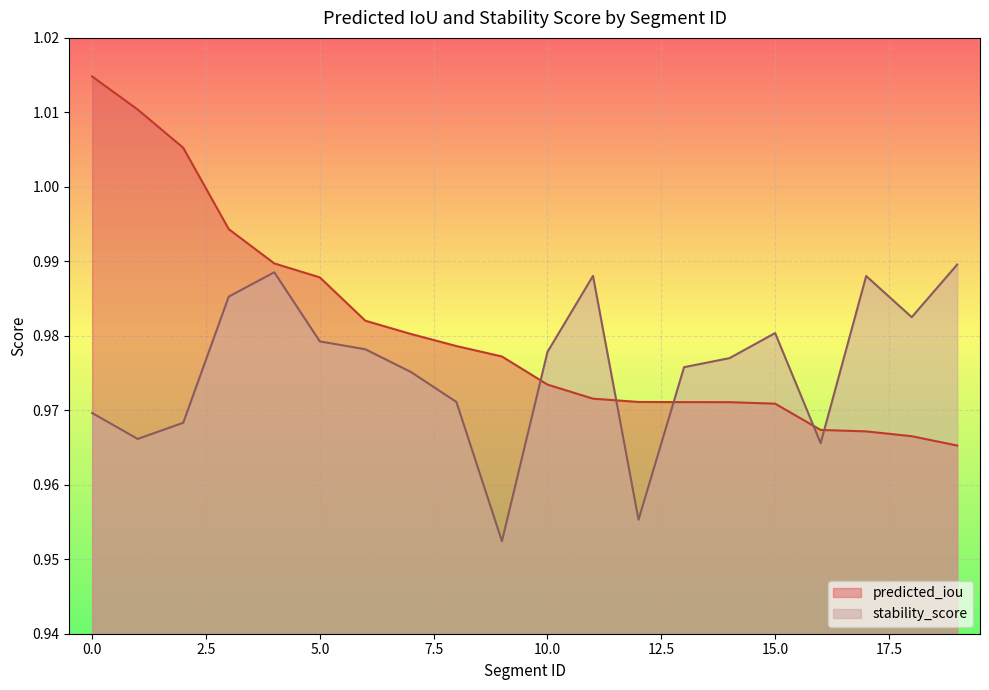

Between 9 and 12, which is larger?

9